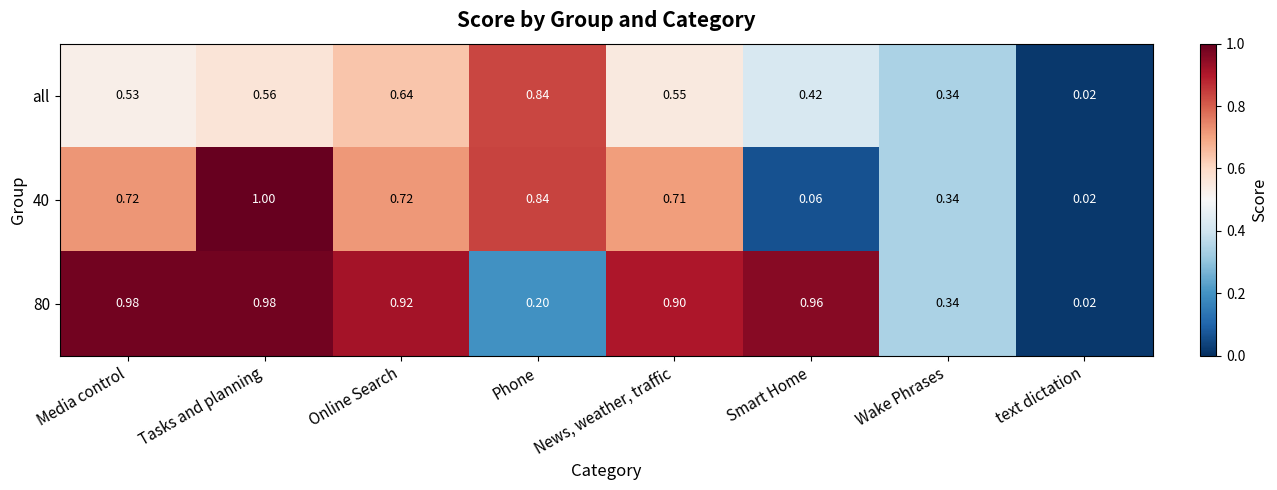

Is the value of 40 at Media control greater than the value of all at text dictation?

Yes